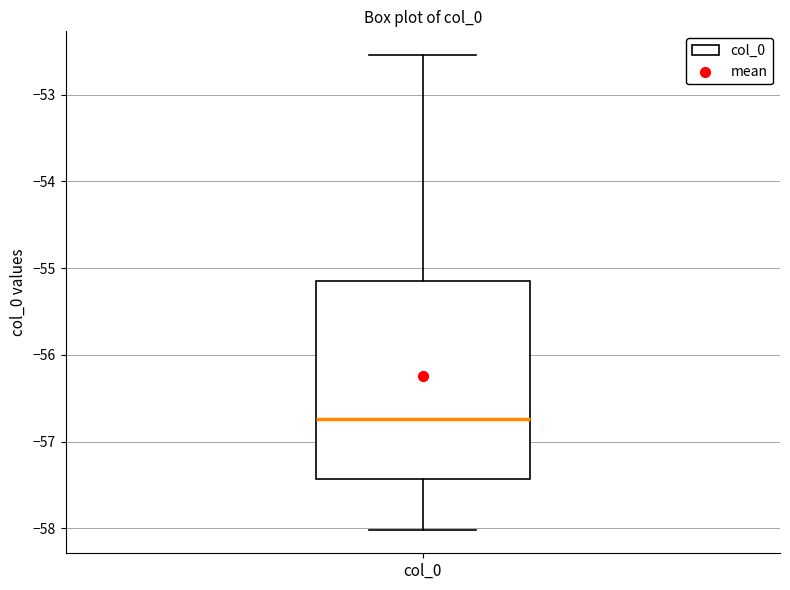

Read this box plot against the y-axis: the position of the median line, the range covered by the box, and the ends of both whiskers. The values are not printed on the chart, so give them approximately, as read against the axis.

median -56.7, box -57.4 to -55.2, whiskers -58.0 to -52.5